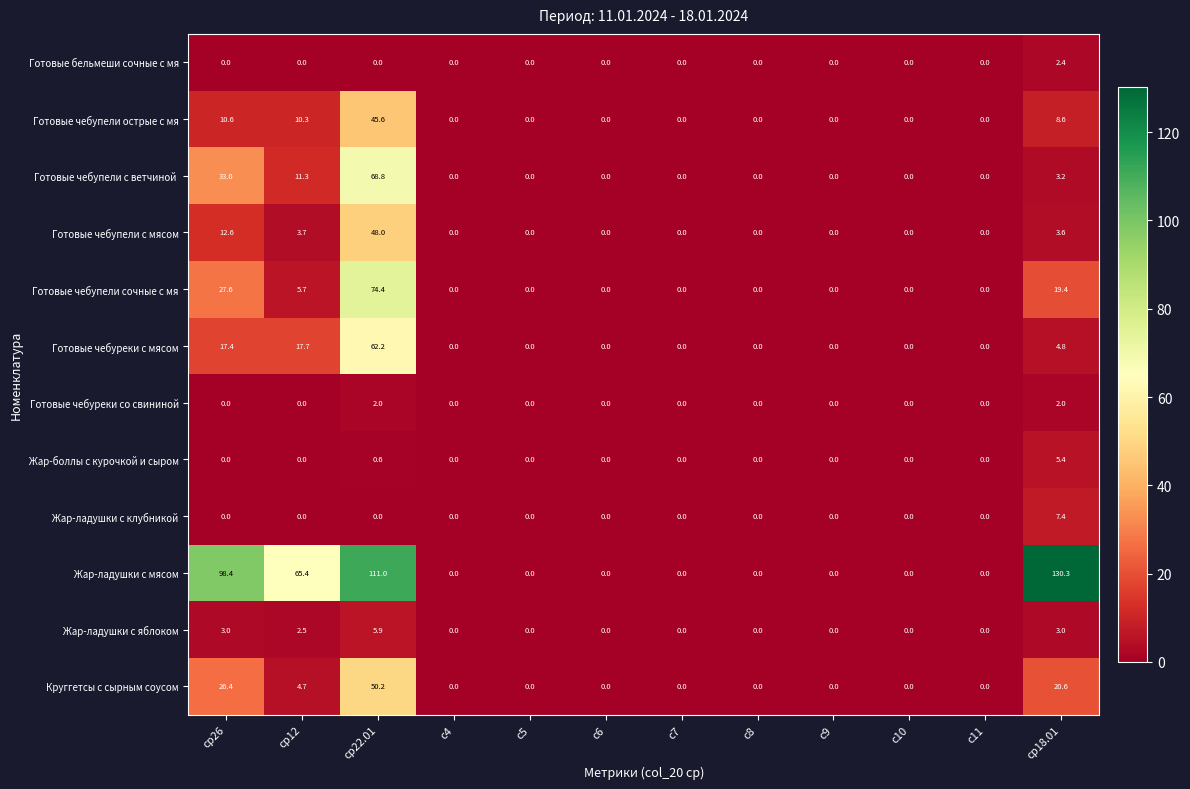

What is the spread (max minus min) of values at ср12?

65.4